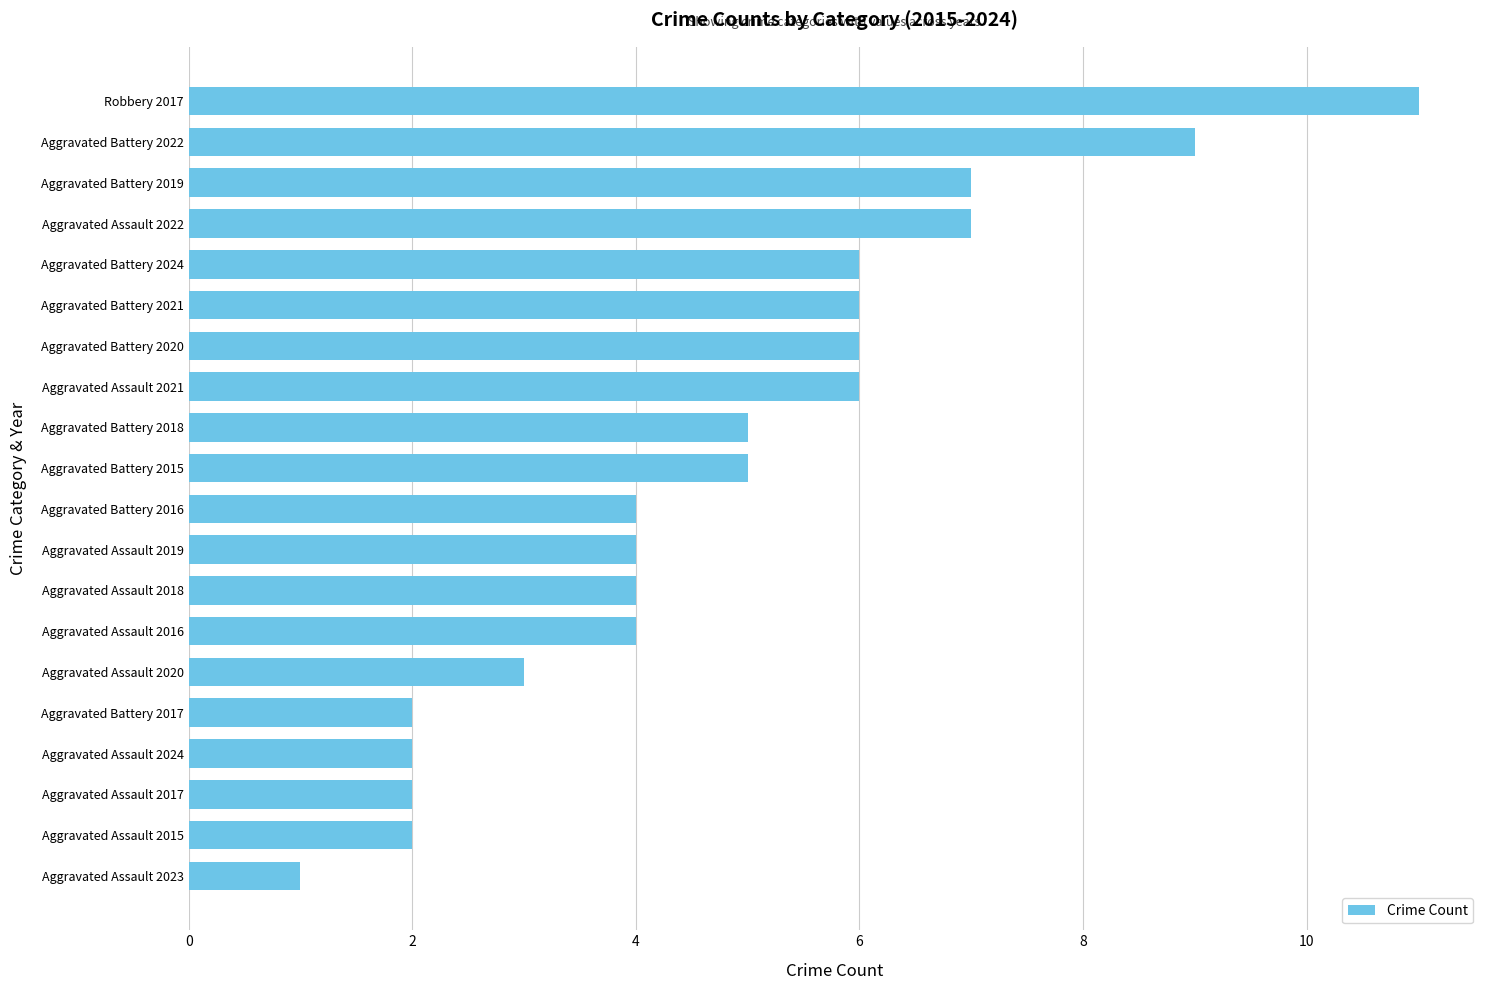

Which has a higher value, Aggravated Assault 2017 or Aggravated Battery 2015?

Aggravated Battery 2015